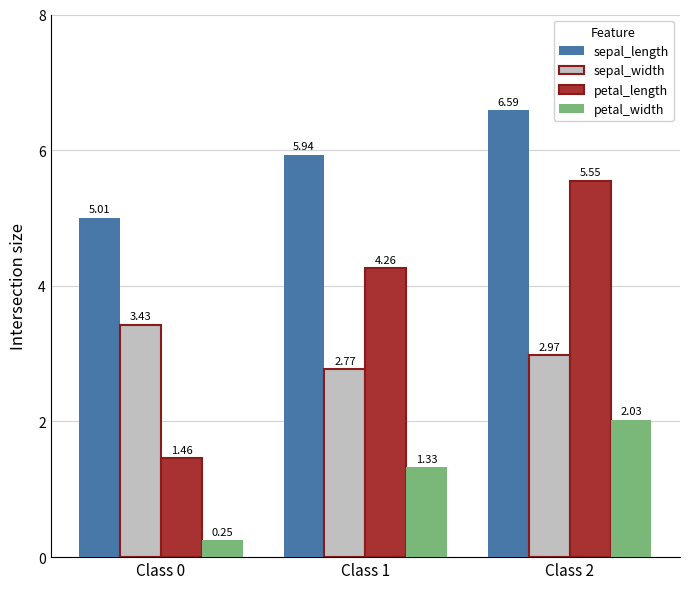

What is the sum of all petal_length values?

11.3